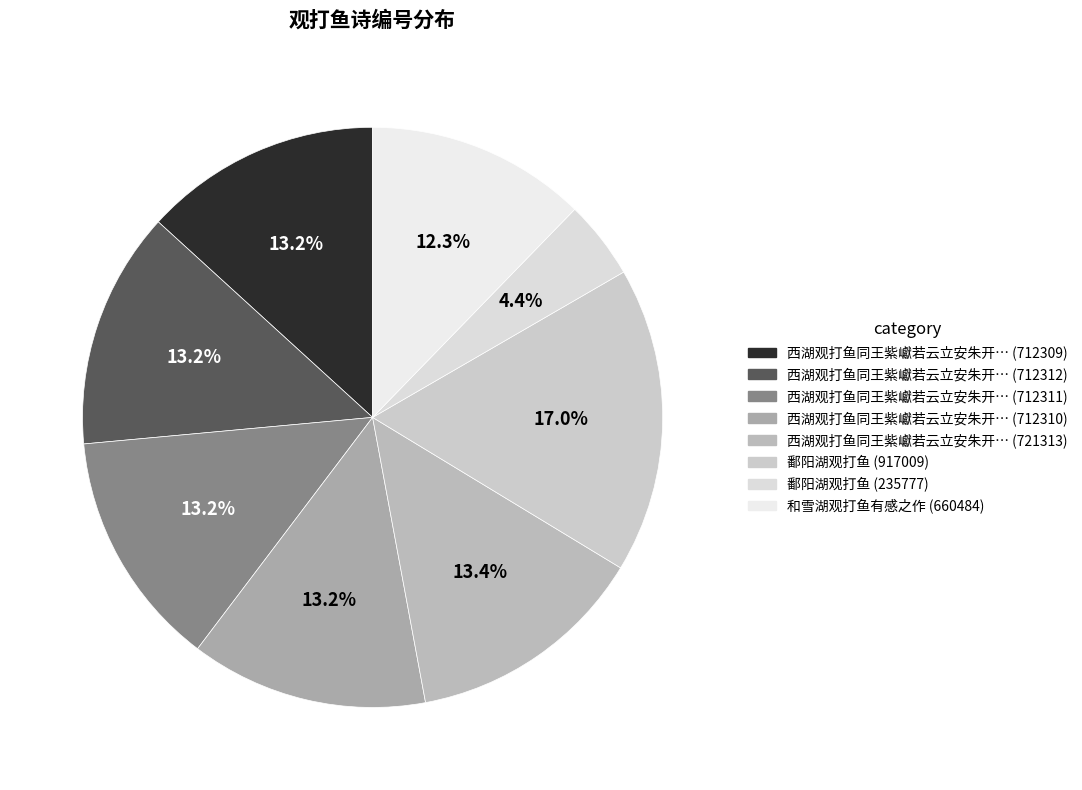

Rank the categories by value from highest to lowest.

鄱阳湖观打鱼, 西湖观打鱼同王紫巘若云立安朱开黄作四首, 西湖观打鱼同王紫巘若云立安朱开黄作四首 其四, 西湖观打鱼同王紫巘若云立安朱开黄作四首 其三, 西湖观打鱼同王紫巘若云立安朱开黄作四首 其二, 西湖观打鱼同王紫巘若云立安朱开黄作四首 其一, 和雪湖观打鱼有感之作, 鄱阳湖观打鱼